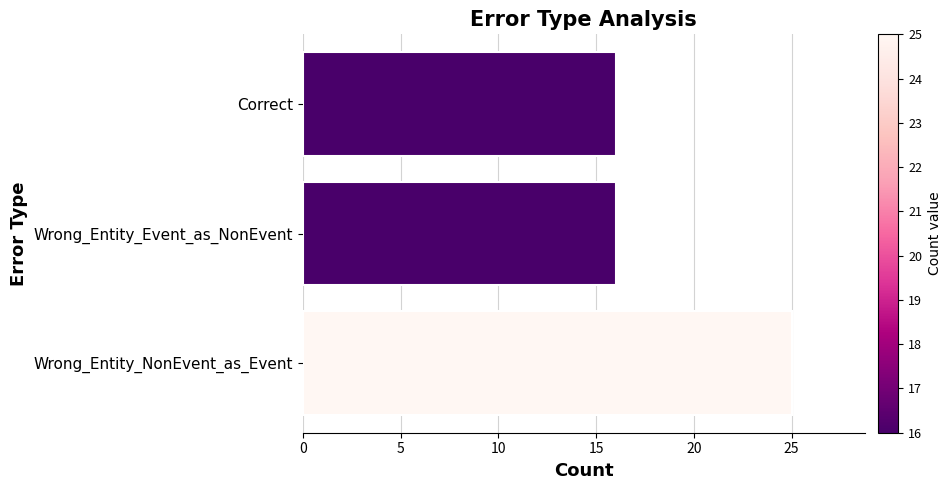

What is the approximate value at Correct?

16